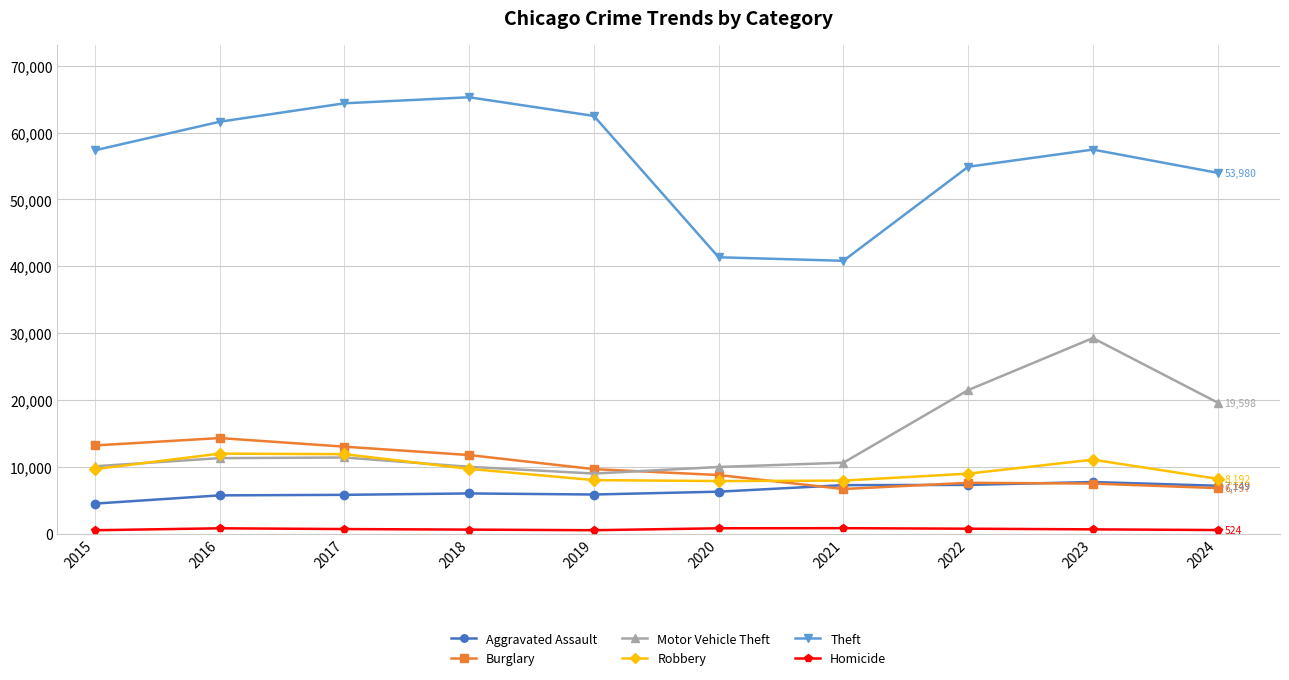

Is it true that Robbery equals 8963 at 2022?

True